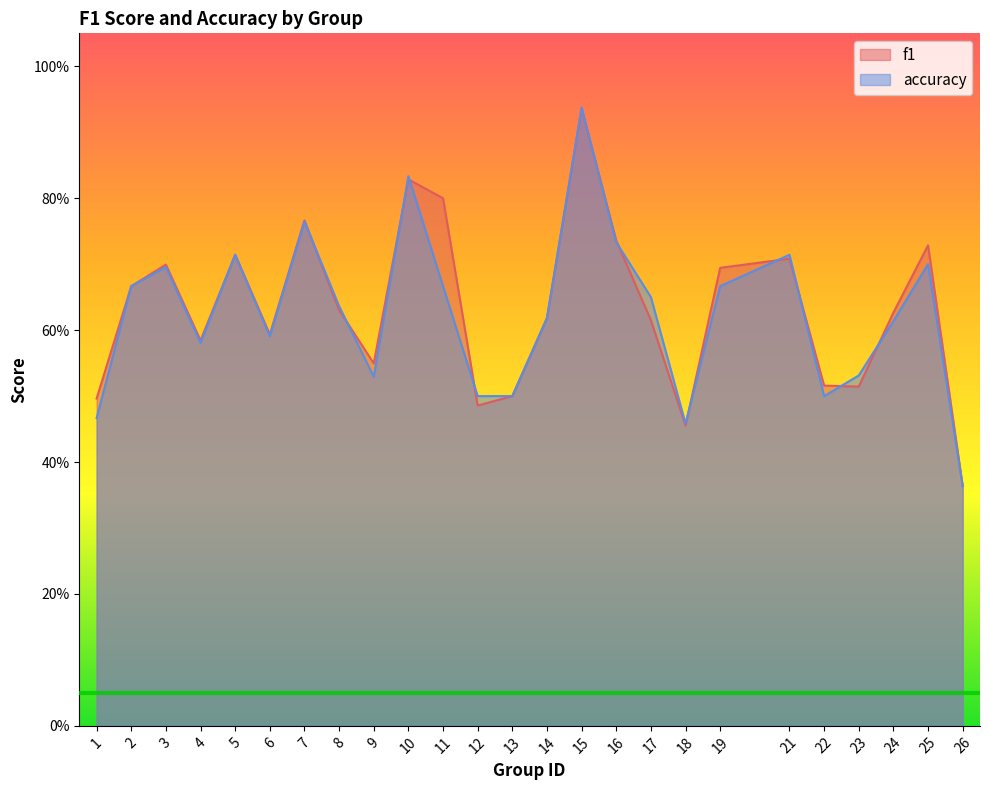

What is the maximum value for f1?

0.9